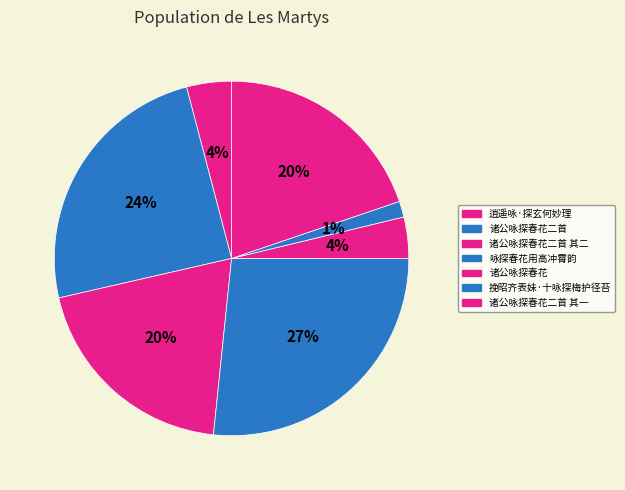

Count the number of slices in the pie.

7